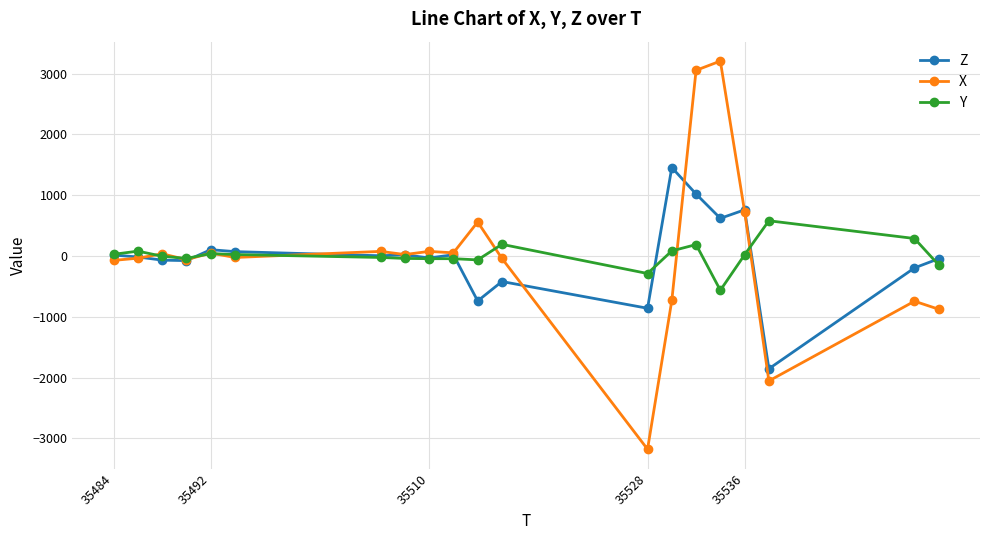

True or false: X has more than 1 interior local peaks.

True